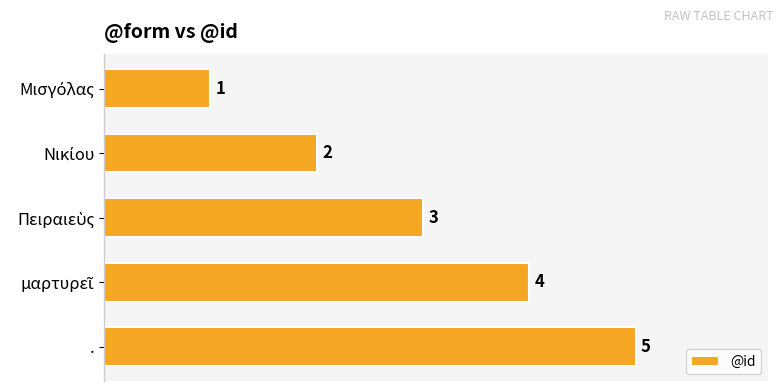

How many series are shown in this chart?

1